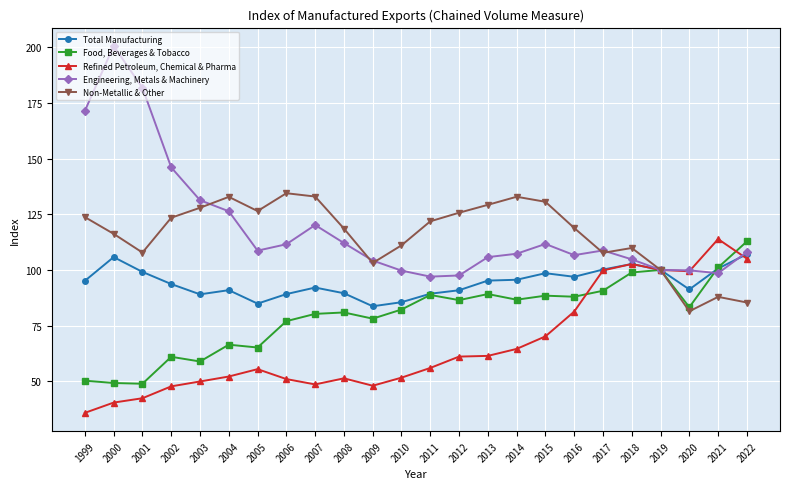

What is the spread (max minus min) of values at 2020?

18.4